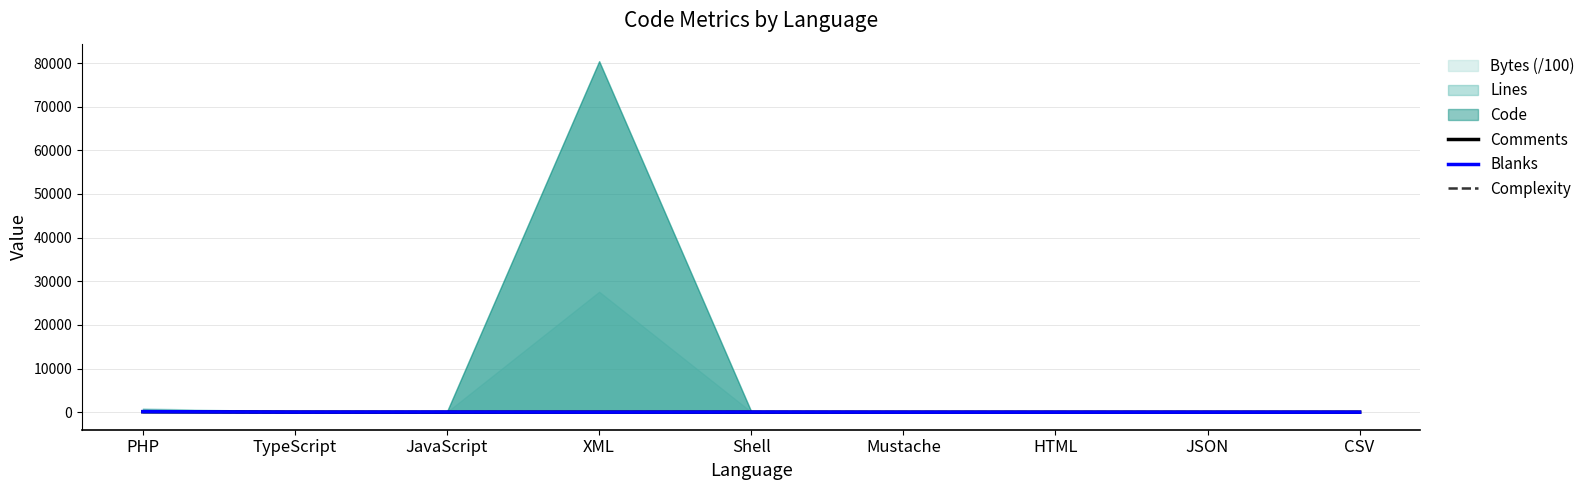

The value of Complexity at HTML is 0. True or false?

True